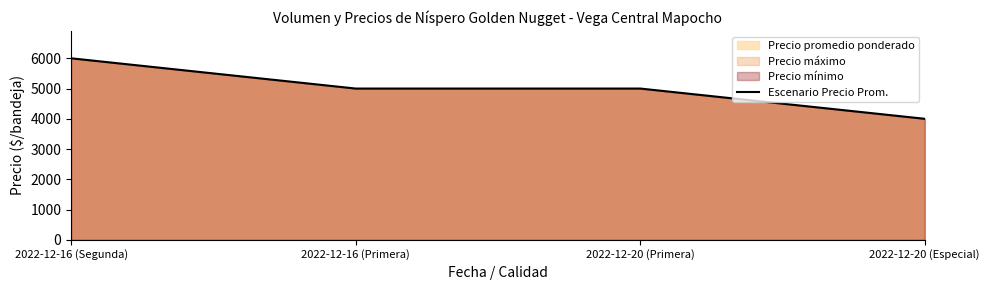

Rank the categories by value from highest to lowest.

2022-12-16 (Segunda), 2022-12-16 (Primera), 2022-12-20 (Primera), 2022-12-20 (Especial)